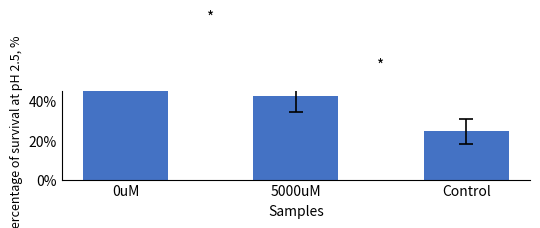

What is the minimum value shown in the chart?

24.5